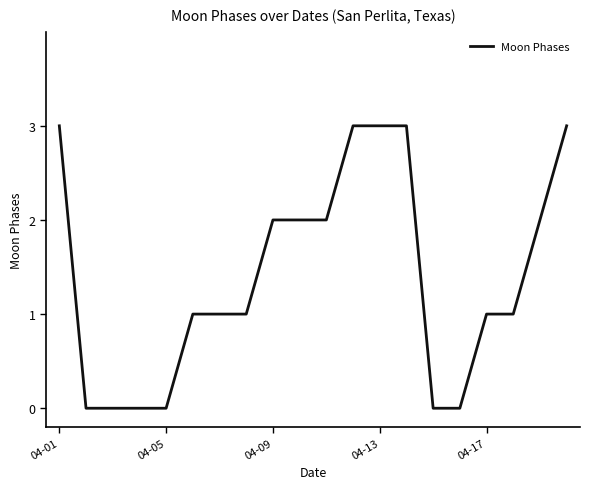

What is the maximum value shown in the chart?

3